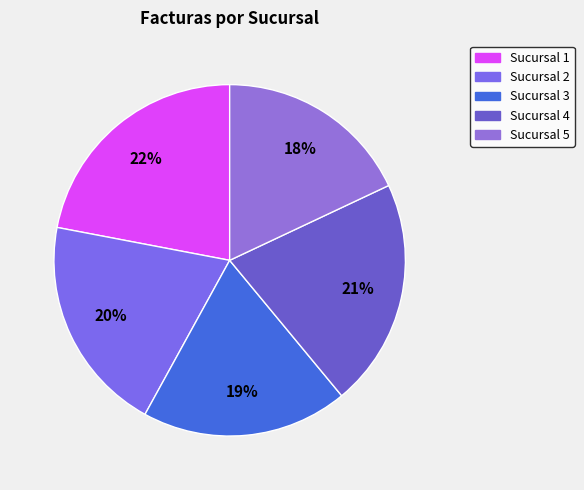

True or false: Sucursal 5 accounts for 29% of the total.

False